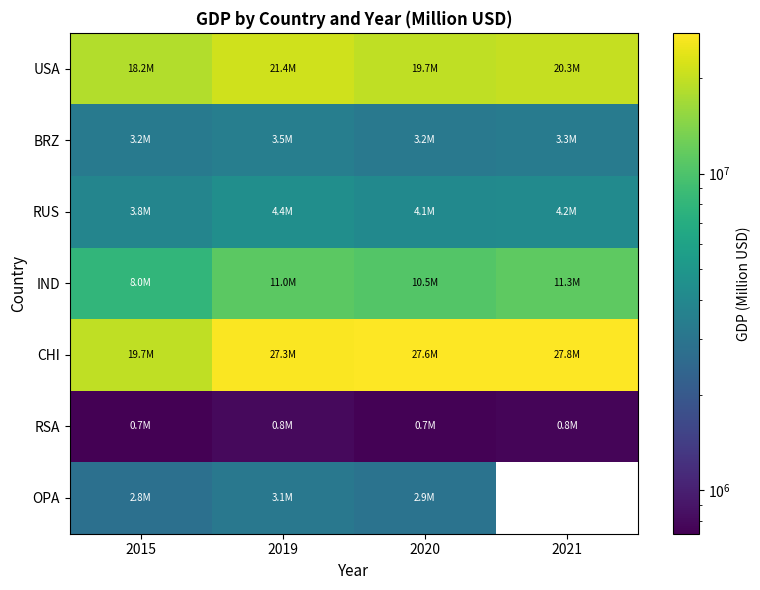

What is the difference between the maximum and minimum values in the RUS series?

544831.0